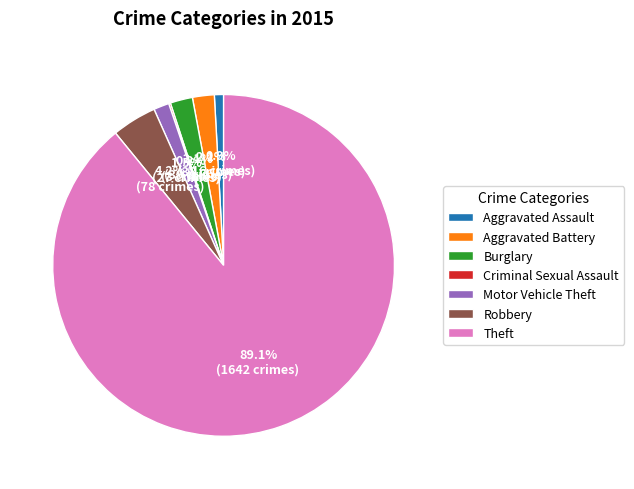

To the nearest percent, what is the average slice percentage?

14%